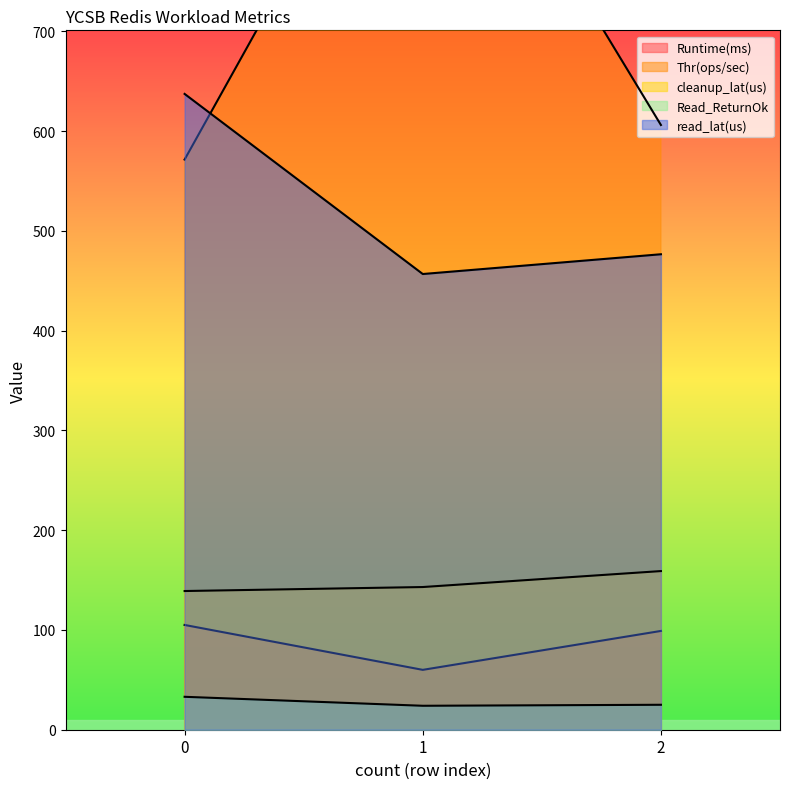

Is the value of read_lat(us) at 2 greater than the value of Runtime(ms) at 0?

Yes